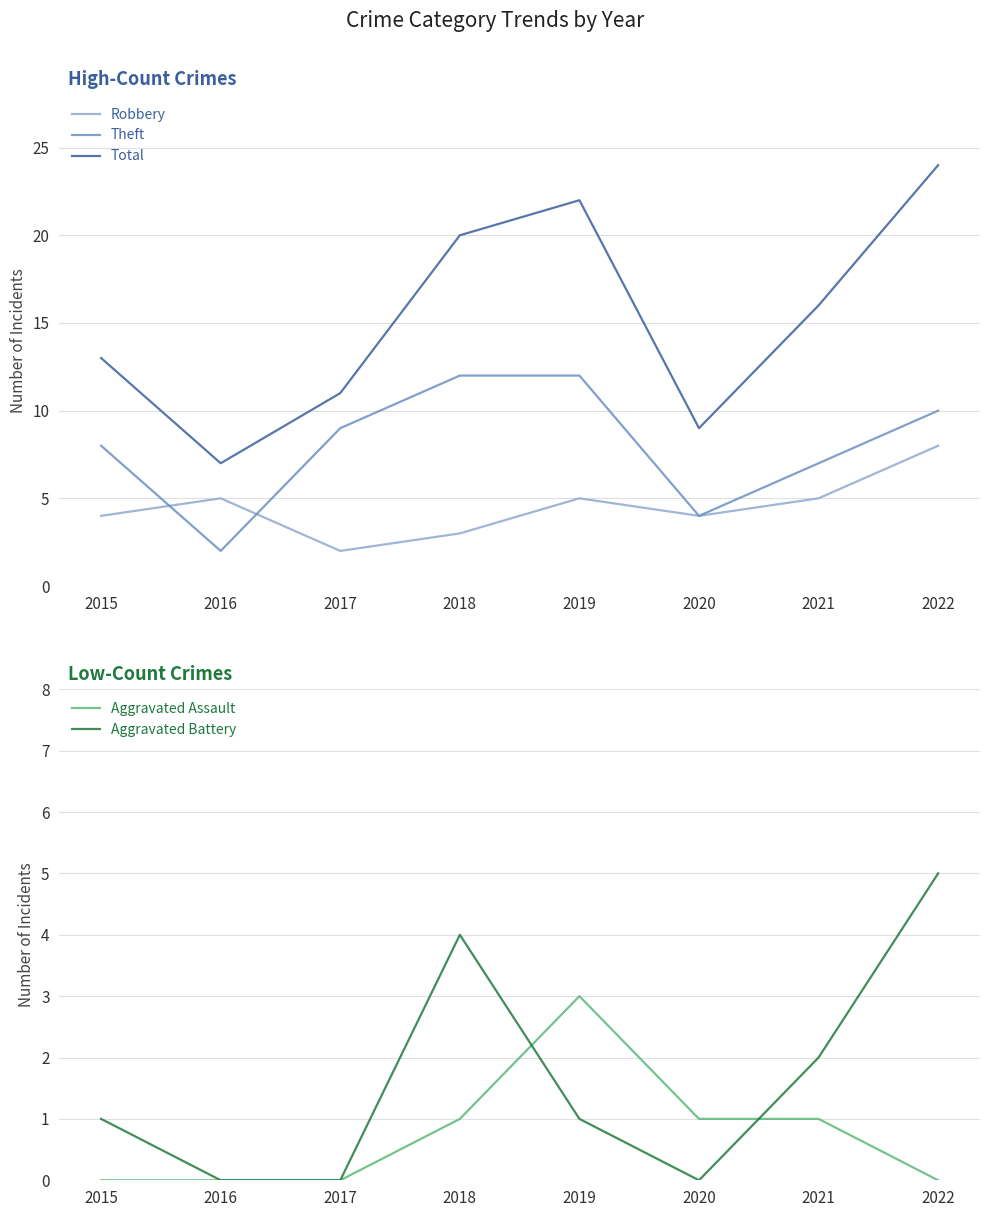

What is the total value across all series at 2020?

18